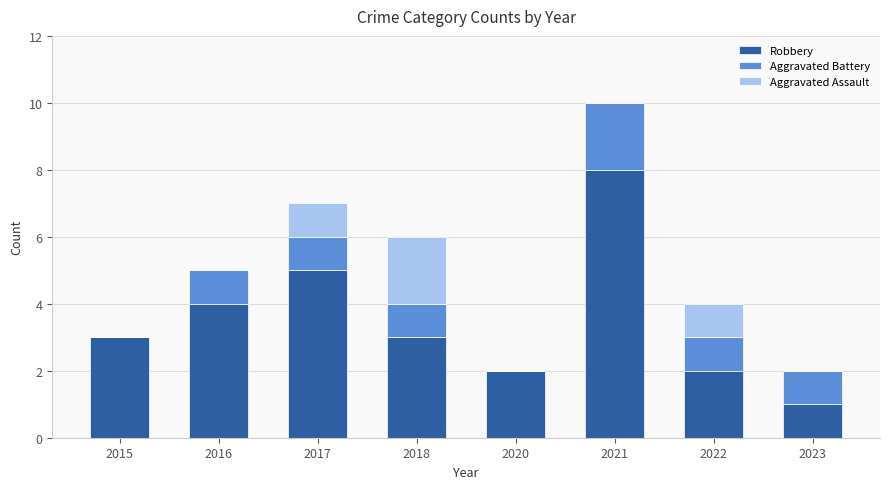

At which category is the sum across all series the highest?

2021